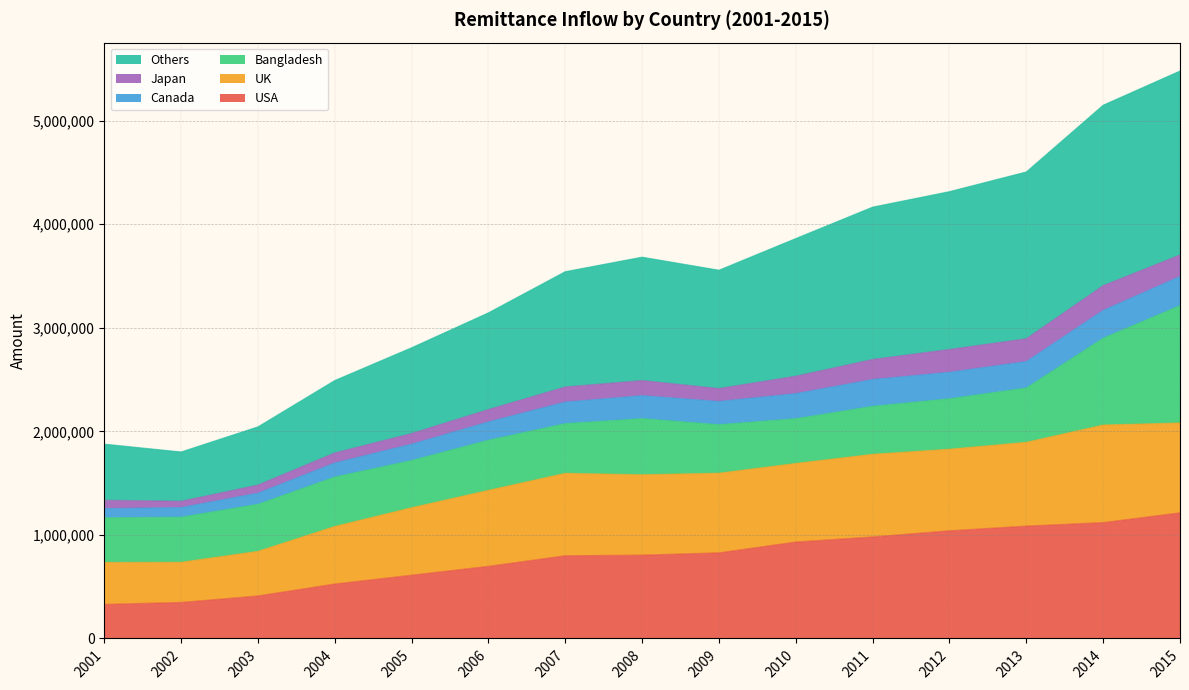

Which category has the highest value in the USA series?

2015